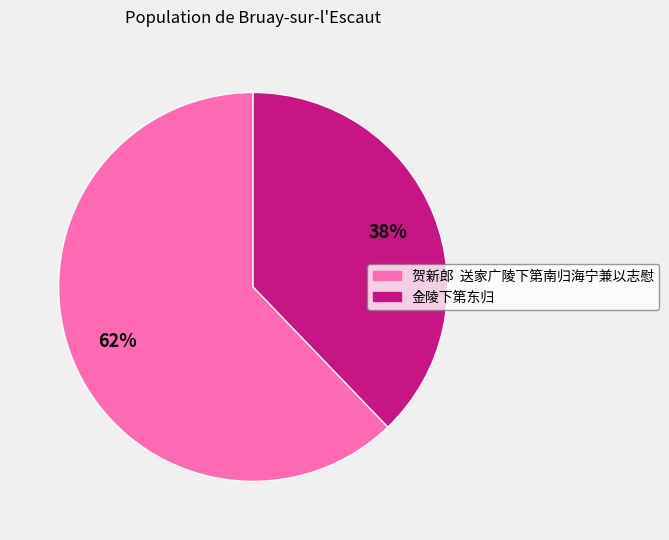

To the nearest percent, what percentage of the pie is 金陵下第东归?

38%